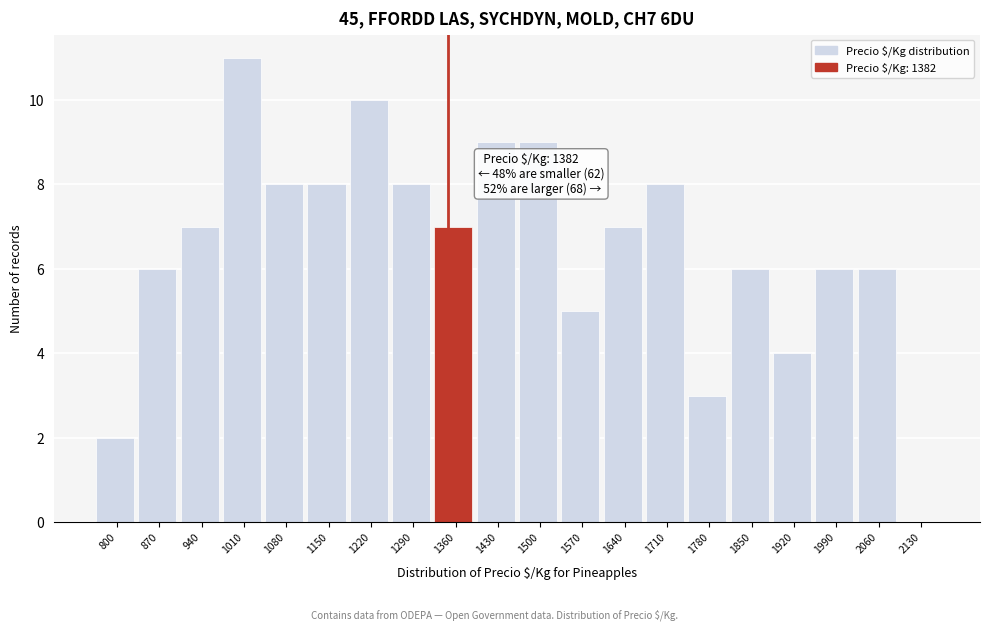

Reading right to left, list all the values displayed in this chart.

2130=0	2060=6	1990=6	1920=4	1850=6	1780=3	1710=8	1640=7	1570=5	1500=9	1430=9	1360=7	1290=8	1220=10	1150=8	1080=8	1010=11	940=7	870=6	800=2